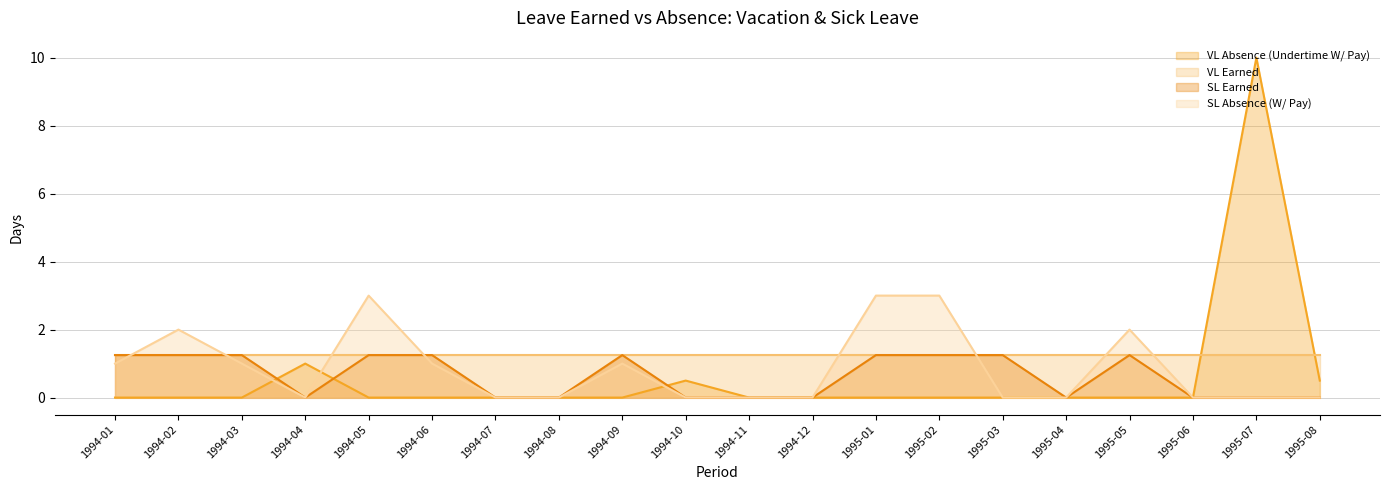

At which label is VL Absence (Undertime W/ Pay) closest to 5?

1994-04